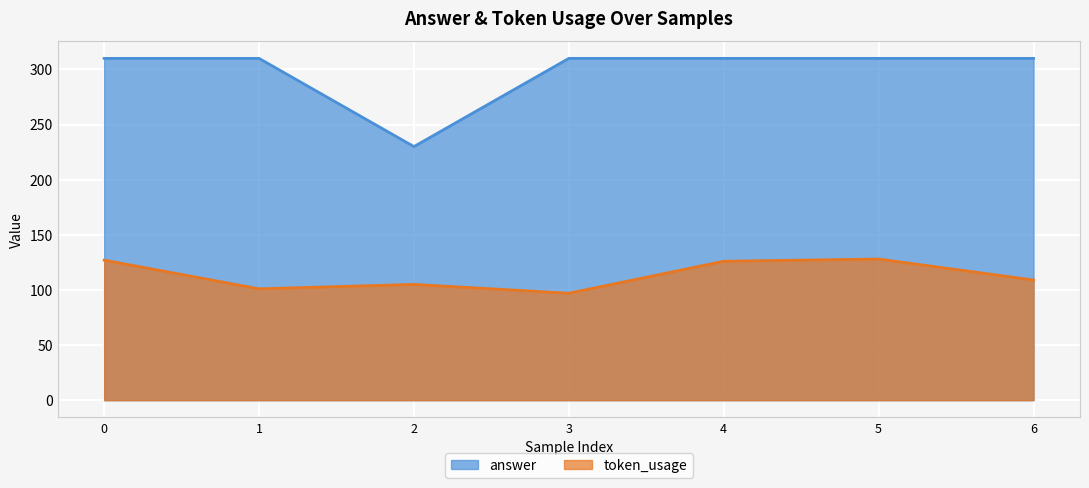

Reading left to right, what are all the values shown in this chart?

token_usage: 0=127	1=101	2=105	3=97	4=126	5=128	6=109
answer: 0=310	1=310	2=230	3=310	4=310	5=310	6=310